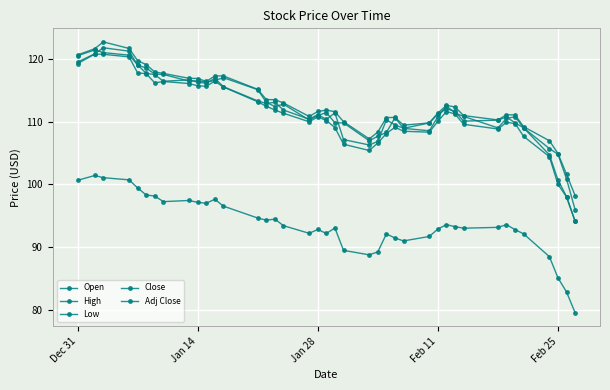

At which label does Low first exceed 110?

Dec 31